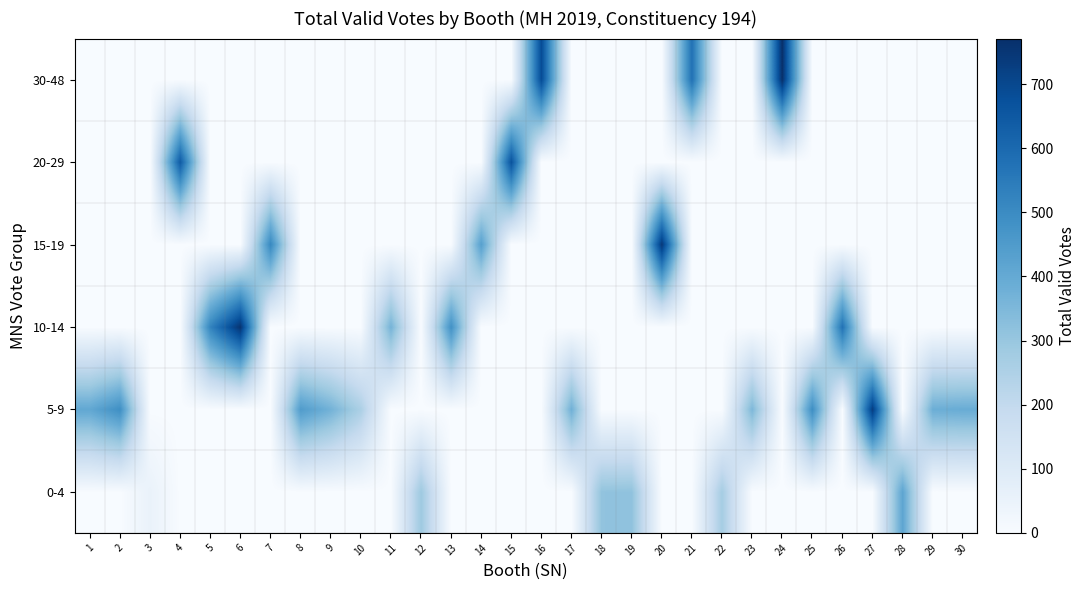

Reading left to right, transcribe all the data shown in this chart.

0-4: 1=0	2=0	3=52	4=0	5=0	6=0	7=0	8=0	9=0	10=0	11=0	12=288	13=0	14=0	15=0	16=0	17=0	18=313	19=315	20=0	21=0	22=271	23=0	24=0	25=0	26=0	27=0	28=416	29=0	30=0
5-9: 1=407	2=490	3=0	4=0	5=0	6=0	7=0	8=447	9=371	10=255	11=0	12=0	13=0	14=0	15=0	16=0	17=377	18=0	19=0	20=0	21=0	22=0	23=352	24=0	25=492	26=0	27=730	28=0	29=384	30=391
10-14: 1=0	2=0	3=0	4=0	5=522	6=758	7=0	8=0	9=0	10=0	11=368	12=0	13=483	14=0	15=0	16=0	17=0	18=0	19=0	20=0	21=0	22=0	23=0	24=0	25=0	26=574	27=0	28=0	29=0	30=0
15-19: 1=0	2=0	3=0	4=0	5=0	6=0	7=511	8=0	9=0	10=0	11=0	12=0	13=0	14=433	15=0	16=0	17=0	18=0	19=0	20=745	21=0	22=0	23=0	24=0	25=0	26=0	27=0	28=0	29=0	30=0
20-29: 1=0	2=0	3=0	4=643	5=0	6=0	7=0	8=0	9=0	10=0	11=0	12=0	13=0	14=0	15=668	16=0	17=0	18=0	19=0	20=0	21=0	22=0	23=0	24=0	25=0	26=0	27=0	28=0	29=0	30=0
30-48: 1=0	2=0	3=0	4=0	5=0	6=0	7=0	8=0	9=0	10=0	11=0	12=0	13=0	14=0	15=0	16=689	17=0	18=0	19=0	20=0	21=577	22=0	23=0	24=771	25=0	26=0	27=0	28=0	29=0	30=0